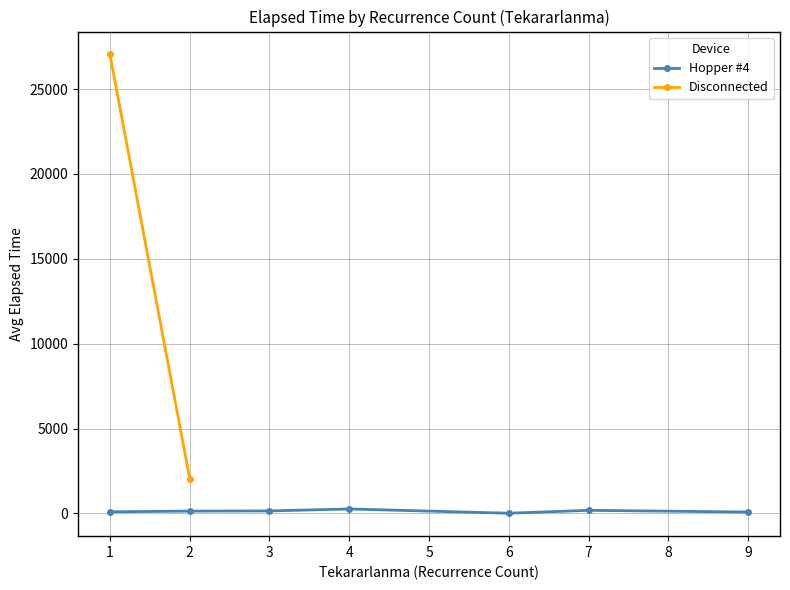

Is it true that Hopper #4 equals 283.3 at 7?

False